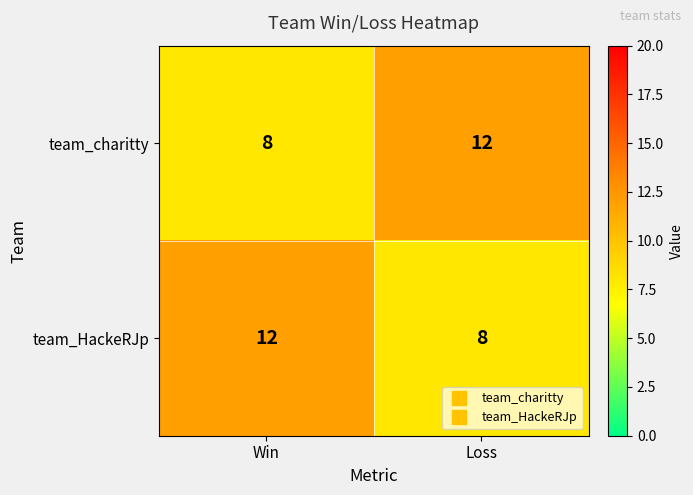

What is the total value across all series at Win?

20